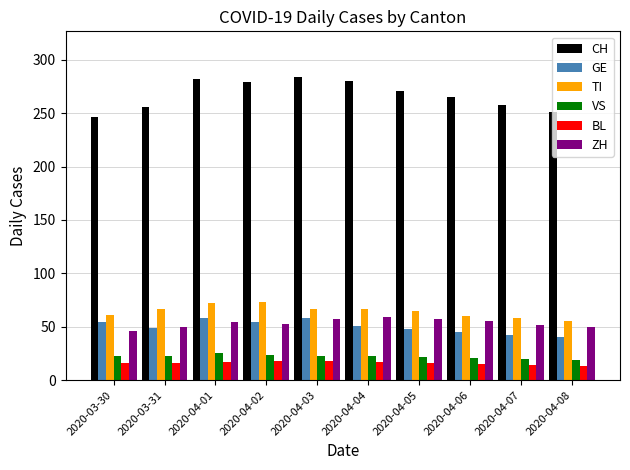

The GE series shows 40 at 2020-04-08. True or false?

True